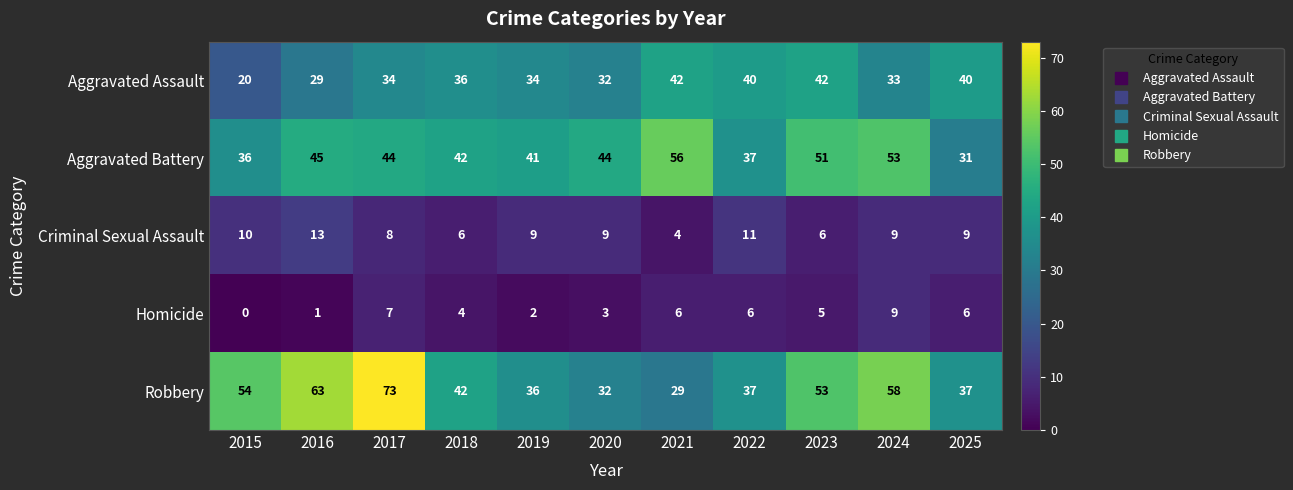

At which category is the sum across all series the highest?

2017